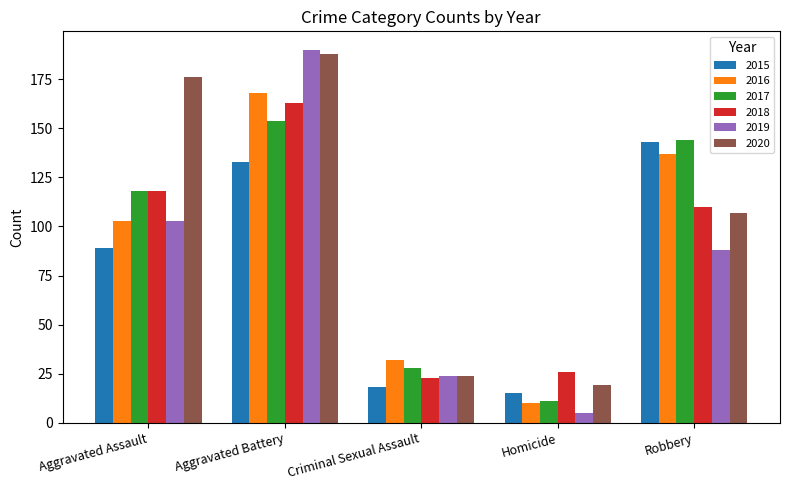

Are the bars grouped side by side (vs. stacked)?

Yes